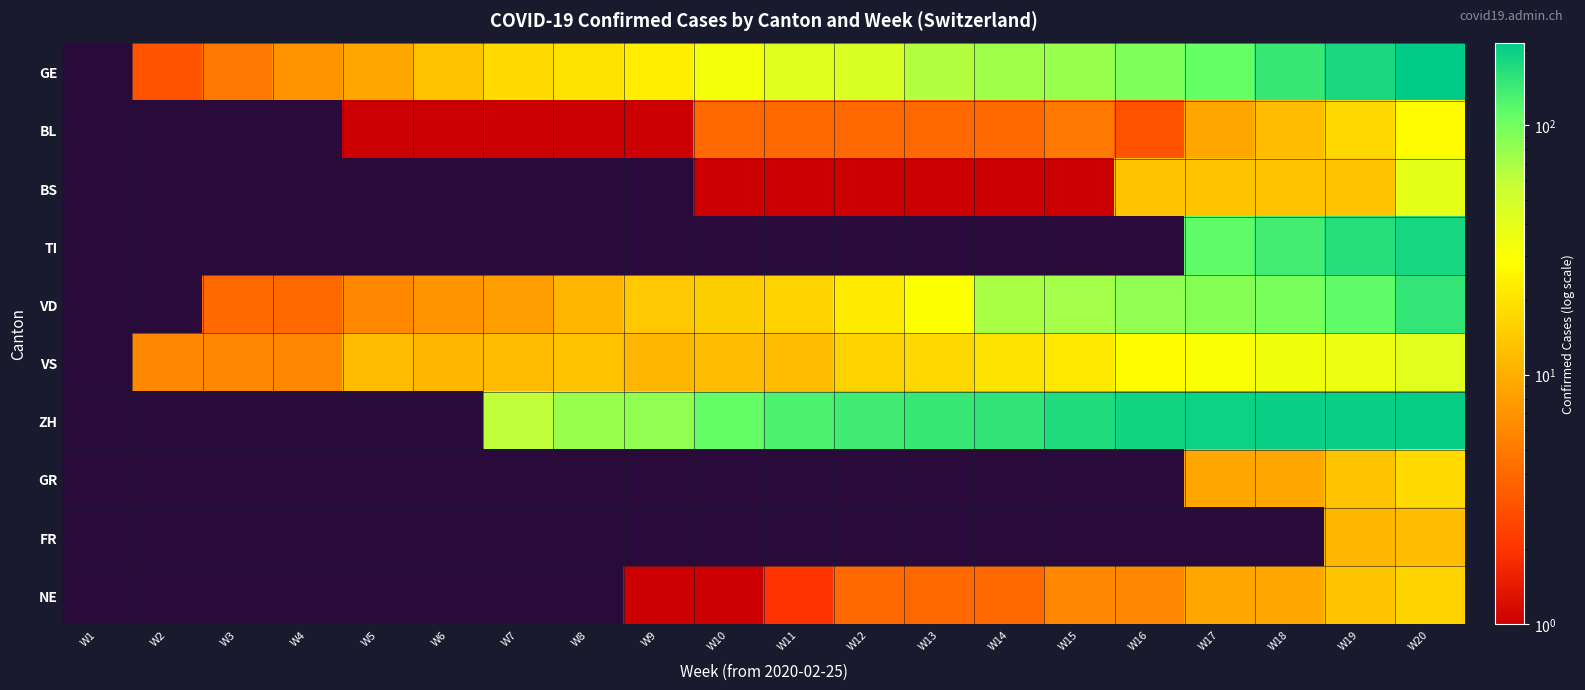

Is the value of BS at W9 greater than the value of NE at W12?

No